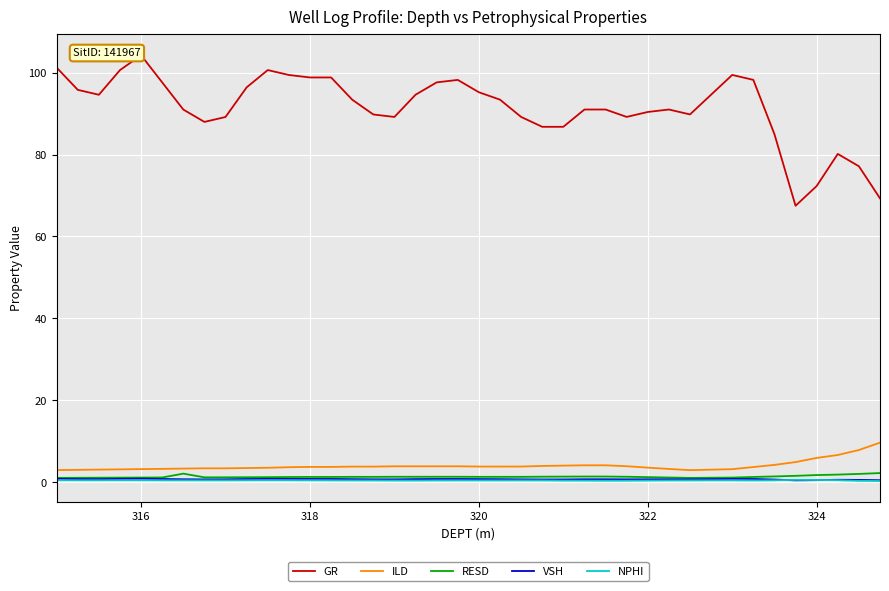

Which series has the widest spread of values?

GR